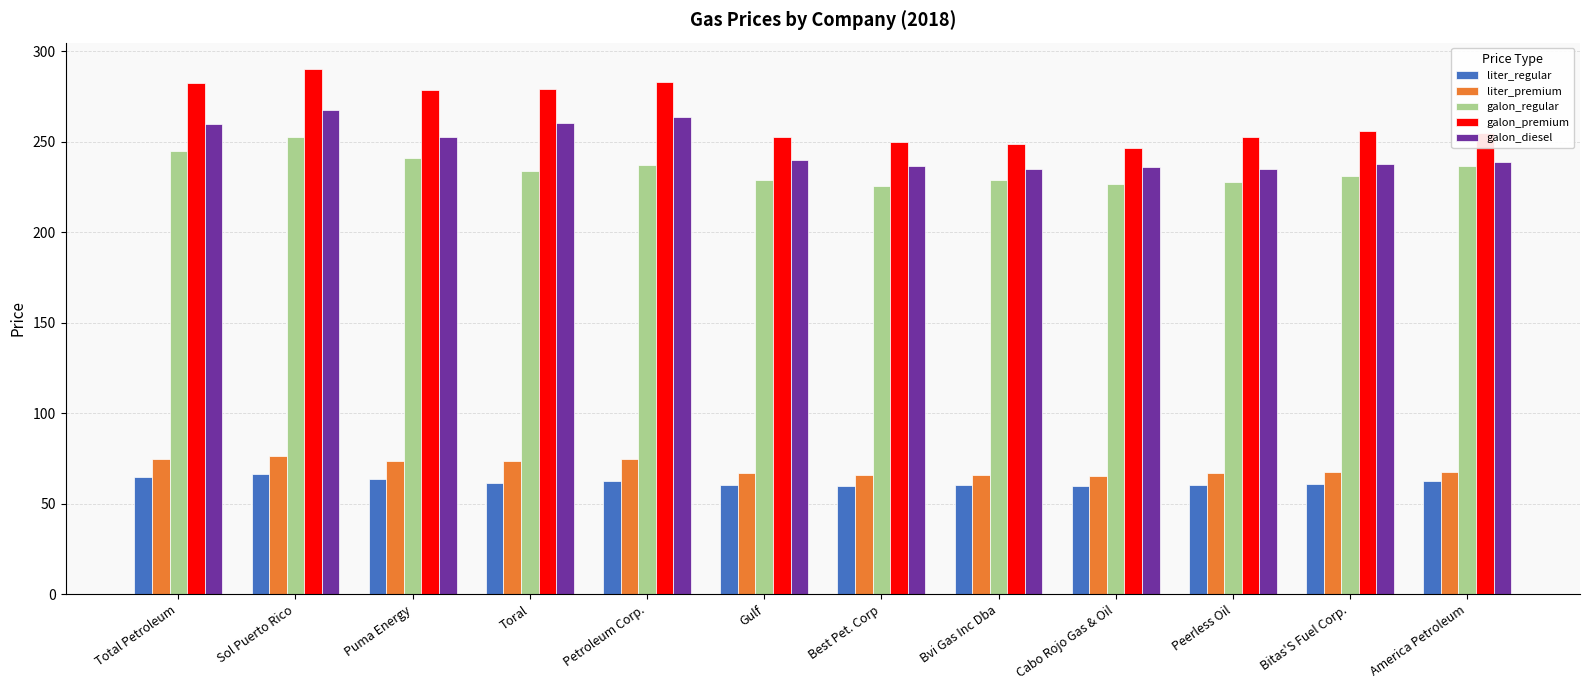

What is the spread (max minus min) of values at Bitas'S Fuel Corp.?

194.9